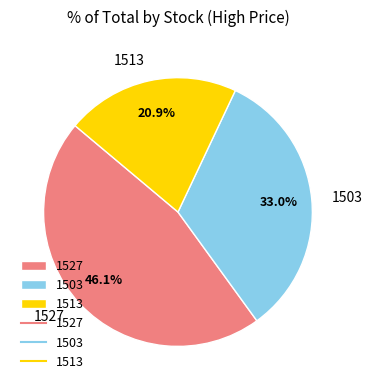

Is there any slice that represents more than half of the pie?

No